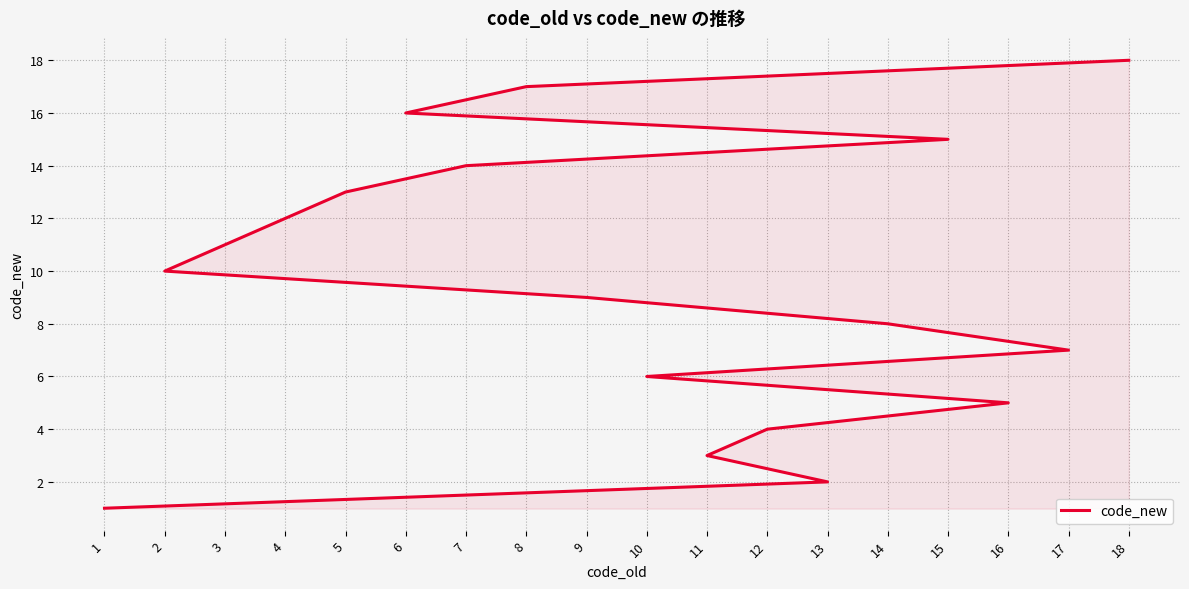

Reading left to right, extract all data points from this chart.

1=1	13=2	11=3	12=4	16=5	10=6	17=7	14=8	9=9	2=10	3=11	4=12	5=13	7=14	15=15	6=16	8=17	18=18